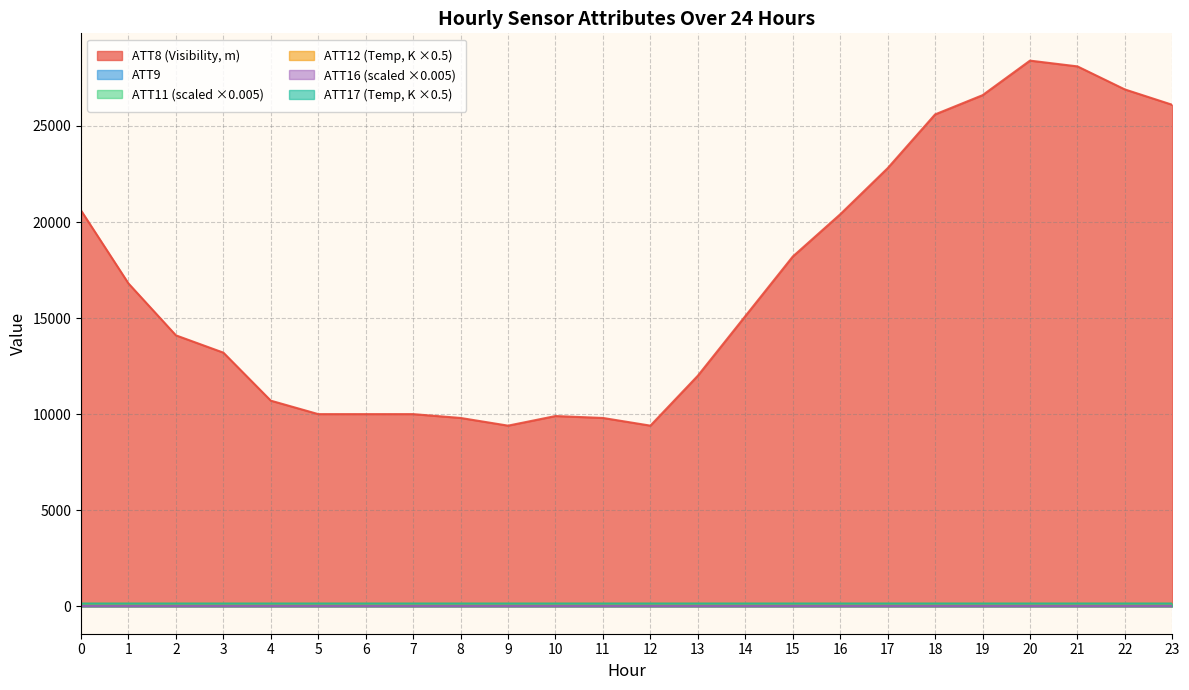

Count the ATT16 values in the range 15 to 16.

24